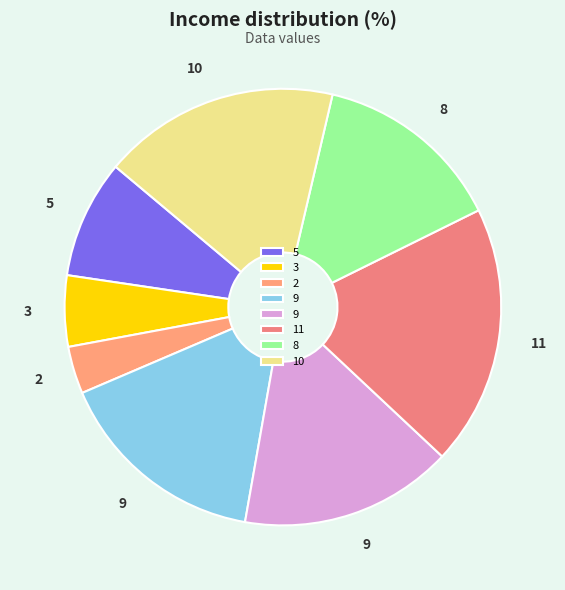

How many segments does this pie chart have?

8